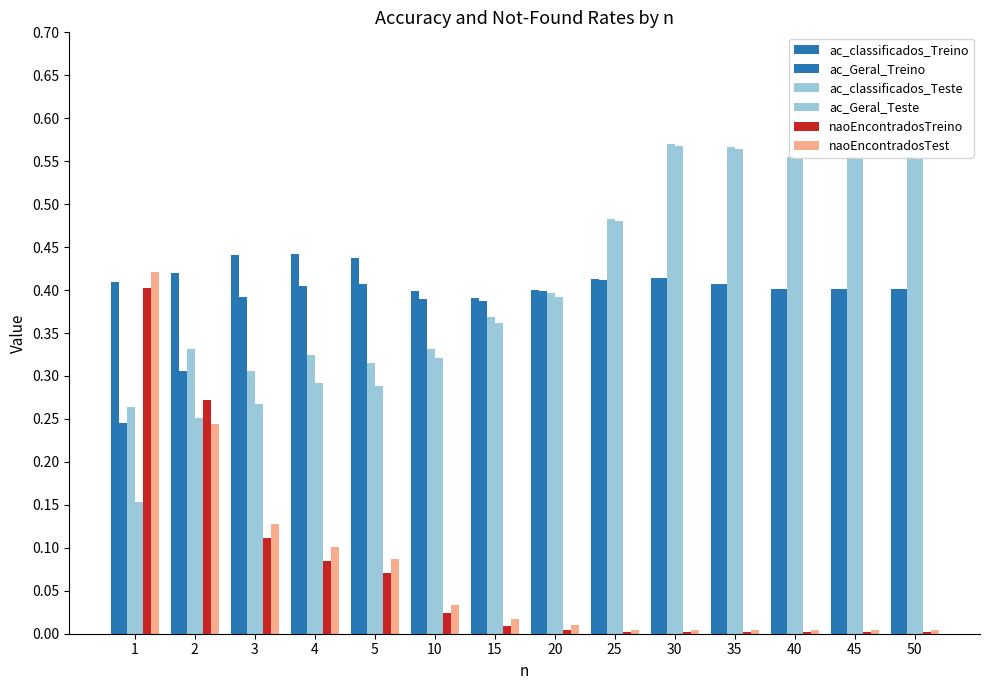

How many categories are shown in the chart?

14